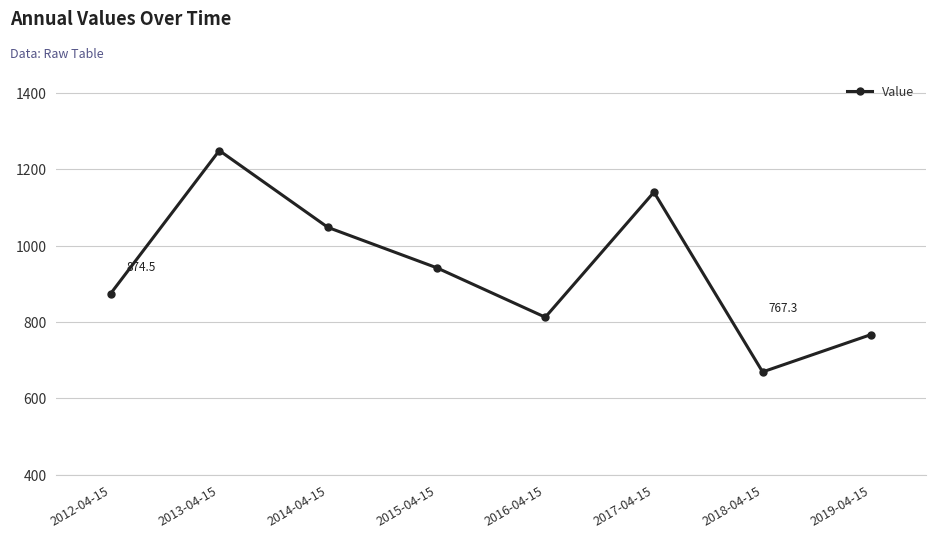

Reading left to right, extract all data points from this chart.

2012-04-15=874.5	2013-04-15=1249.4	2014-04-15=1047.9	2015-04-15=942.3	2016-04-15=812.6	2017-04-15=1140.4	2018-04-15=669.2	2019-04-15=767.3